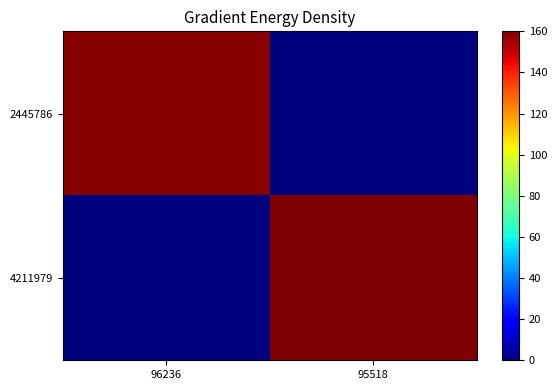

Which label corresponds to the largest value in the chart?

95518